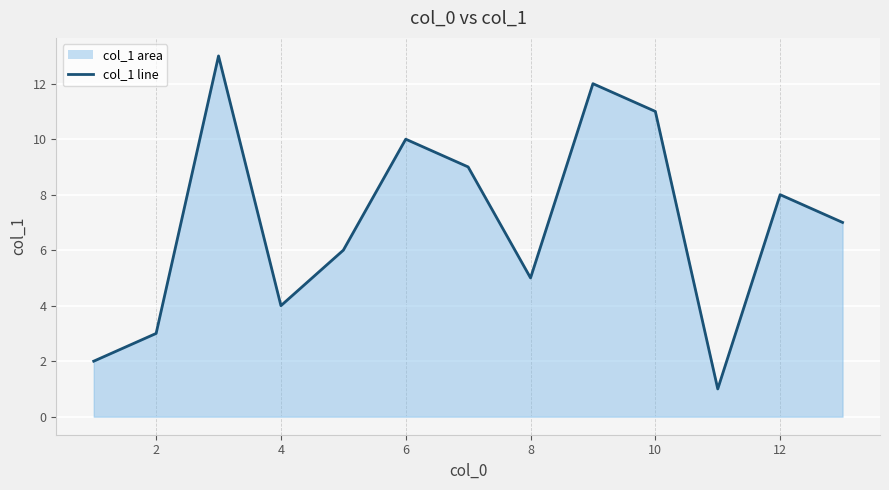

Reading right to left, transcribe all the data shown in this chart.

7	8	1	11	12	5	9	10	6	4	13	3	2